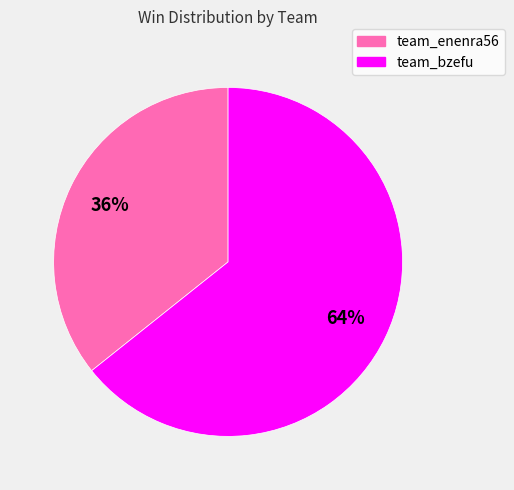

To the nearest percent, what is the combined percentage of team_enenra56 and team_bzefu?

100%